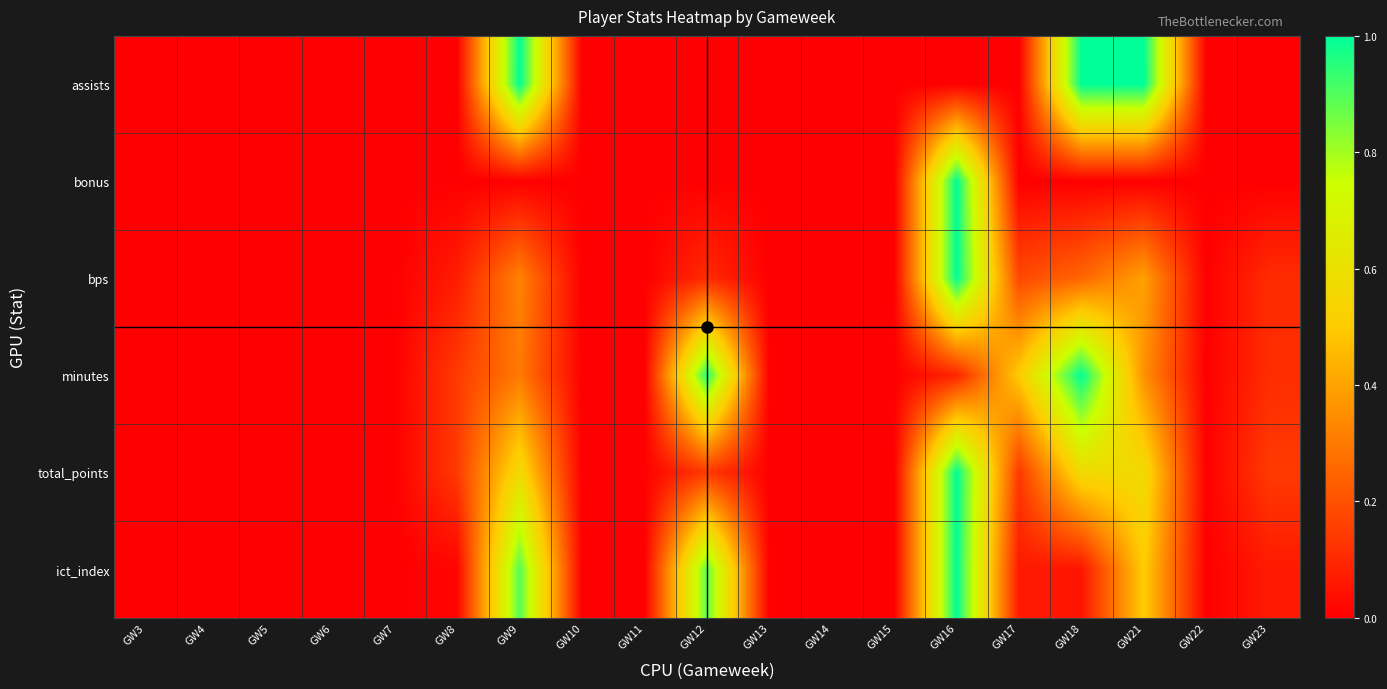

Between GW12 and GW22, which is larger?

GW12